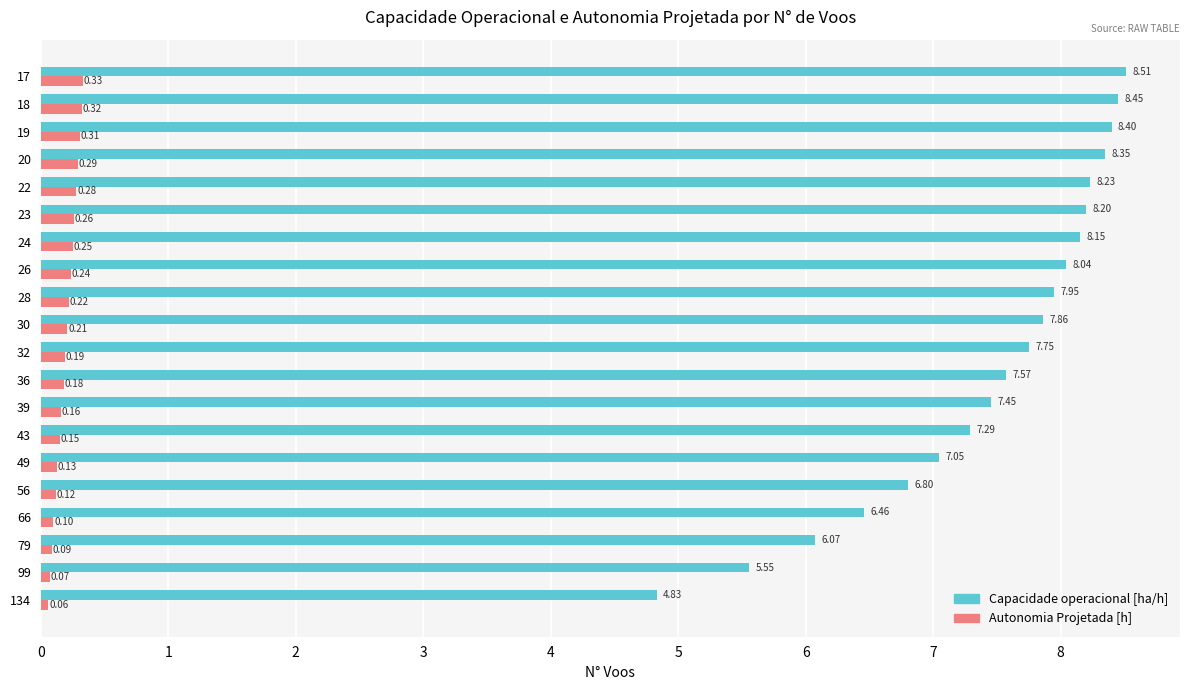

At how many categories does at least one series exceed 5?

19